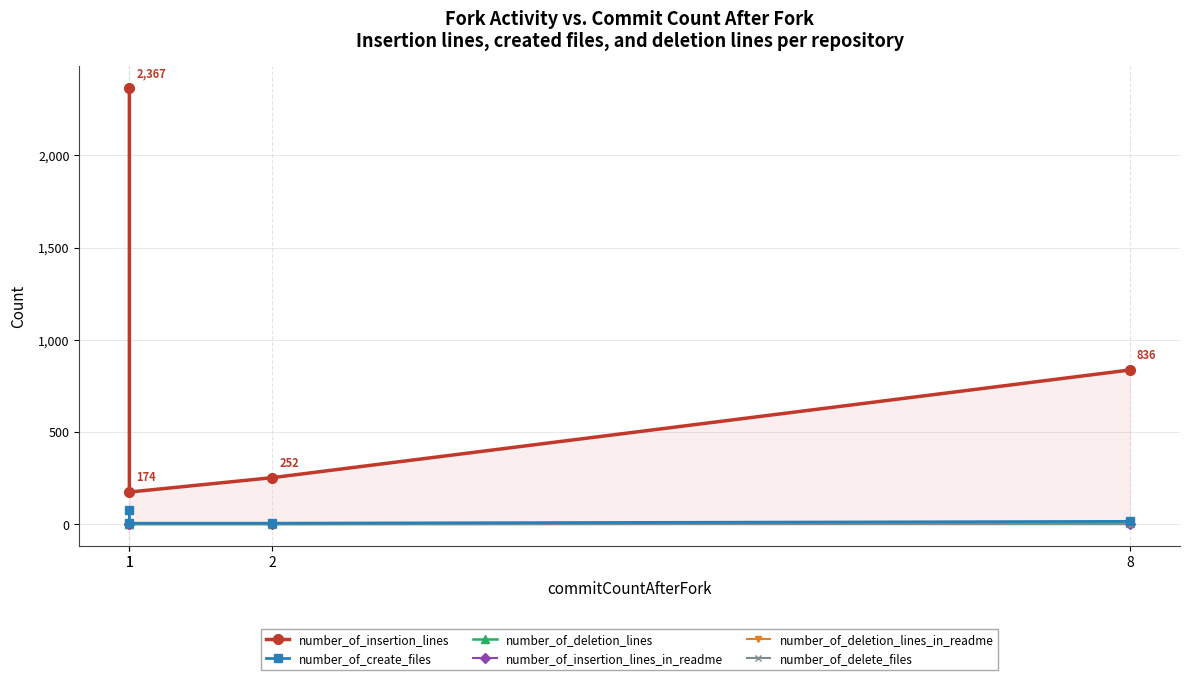

Which has a higher value, 2 or 1?

2